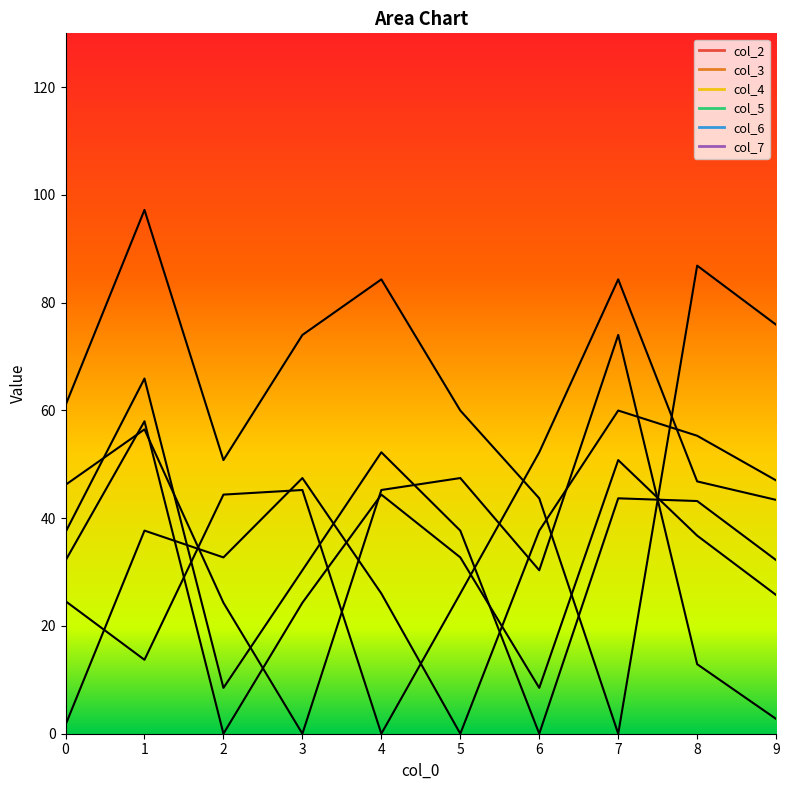

Where is the first local minimum for col_3?

3